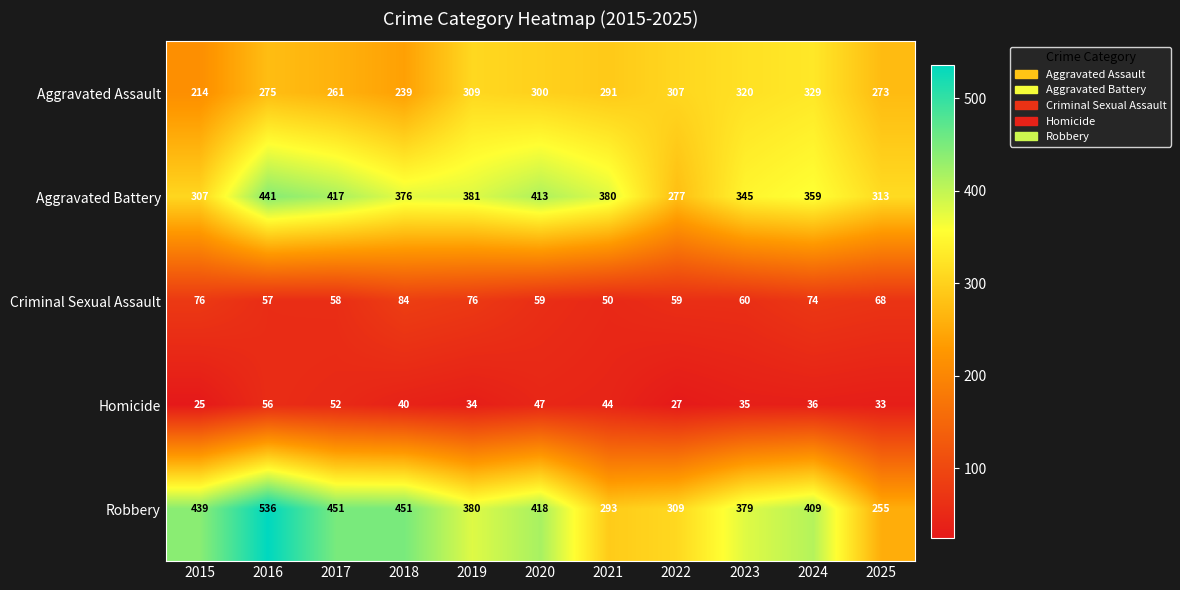

List the series in order of their peak value, lowest first.

Homicide, Criminal Sexual Assault, Aggravated Assault, Aggravated Battery, Robbery